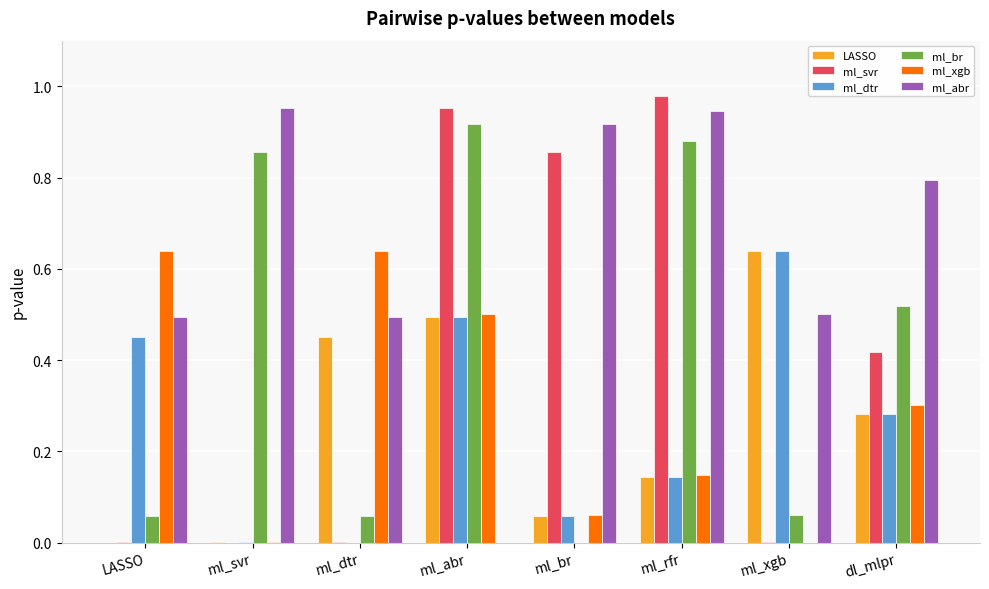

Is the value of LASSO at ml_svr greater than the value of ml_br at dl_mlpr?

No